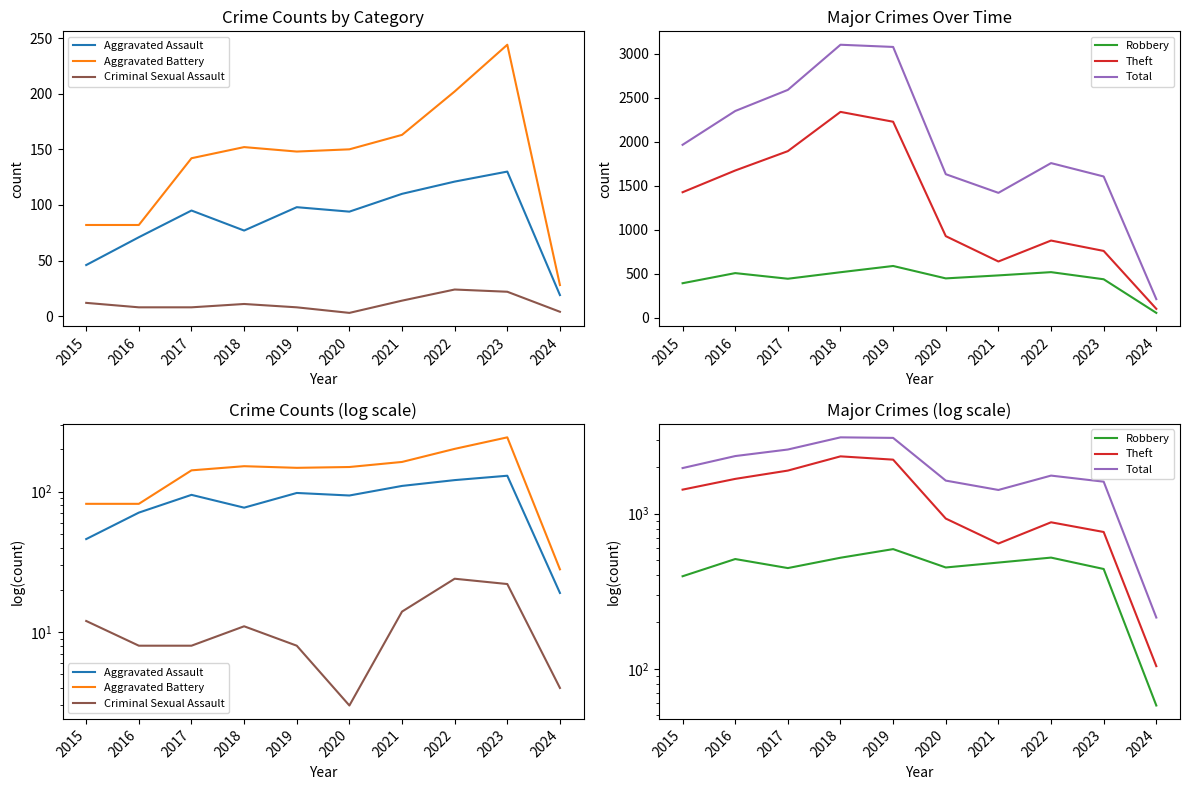

At how many categories does at least one series exceed 45?

10